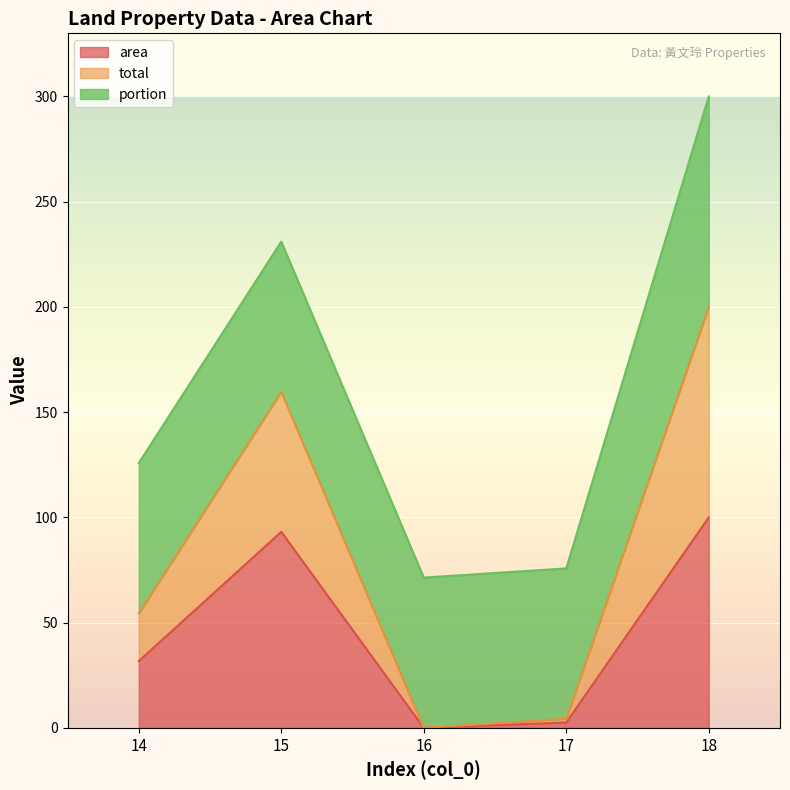

Where is area nearest to the value 50?

14